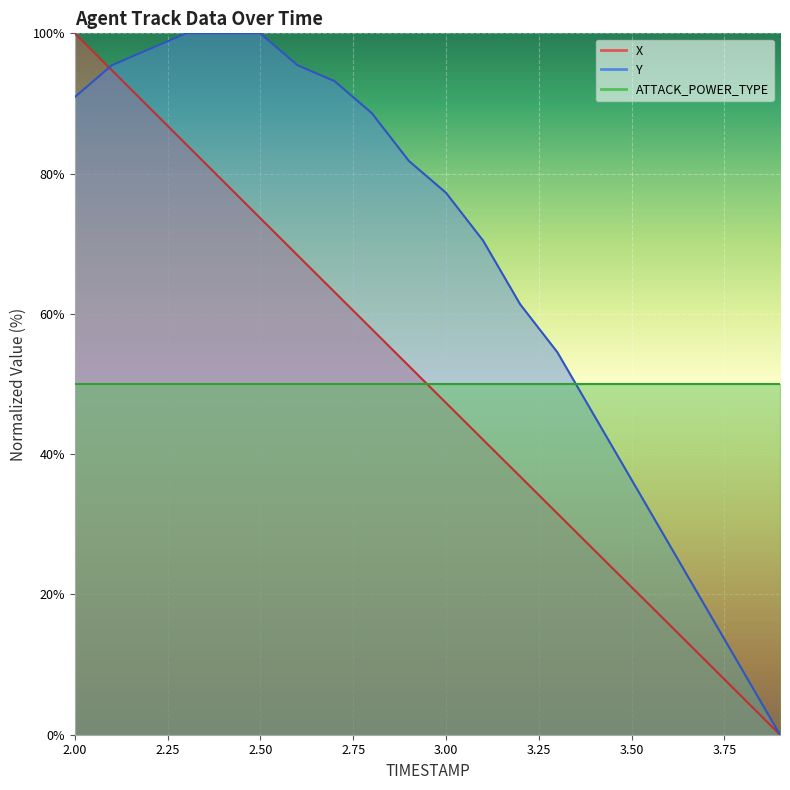

How many data points in X are less than 52?

10